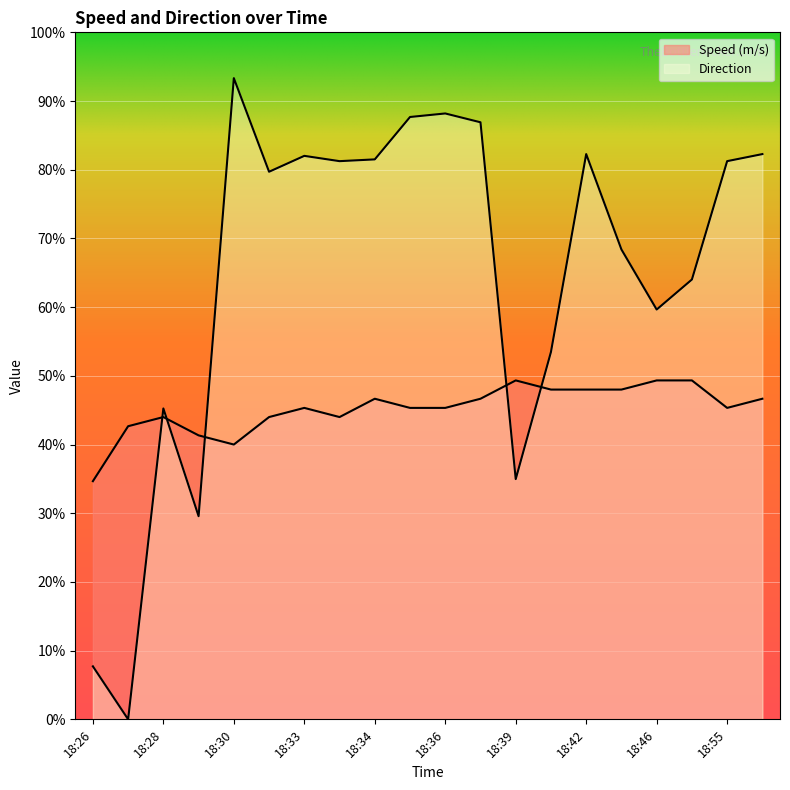

How many values in the Speed (m/s) series exceed 136?

9